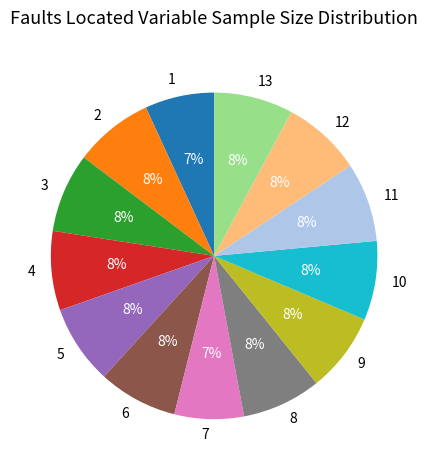

To the nearest percent, what is the difference between the 12 and 7 slice percentages?

1%